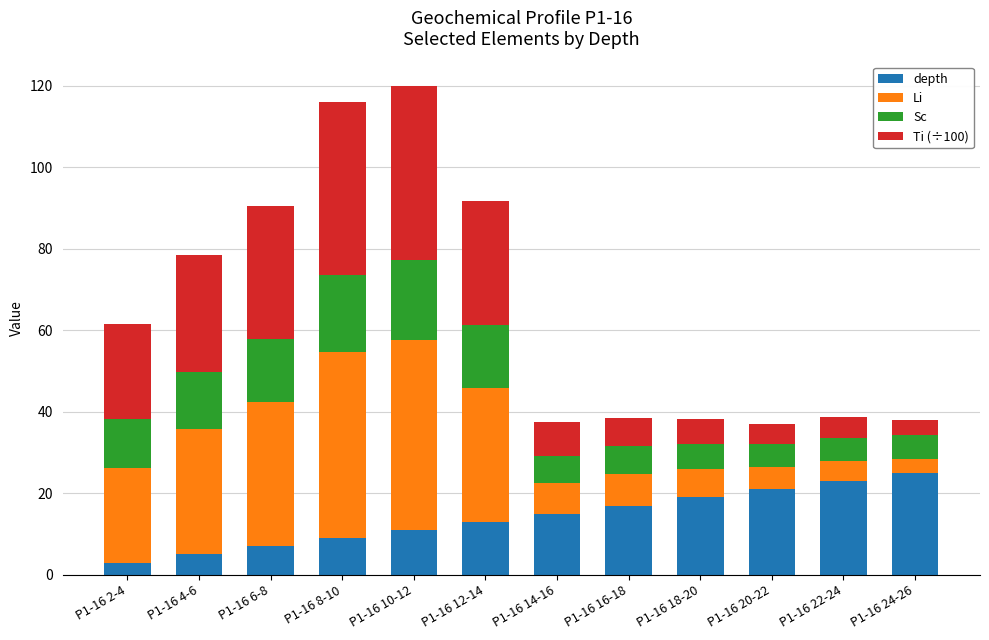

How many values in the depth series are below 15?

6